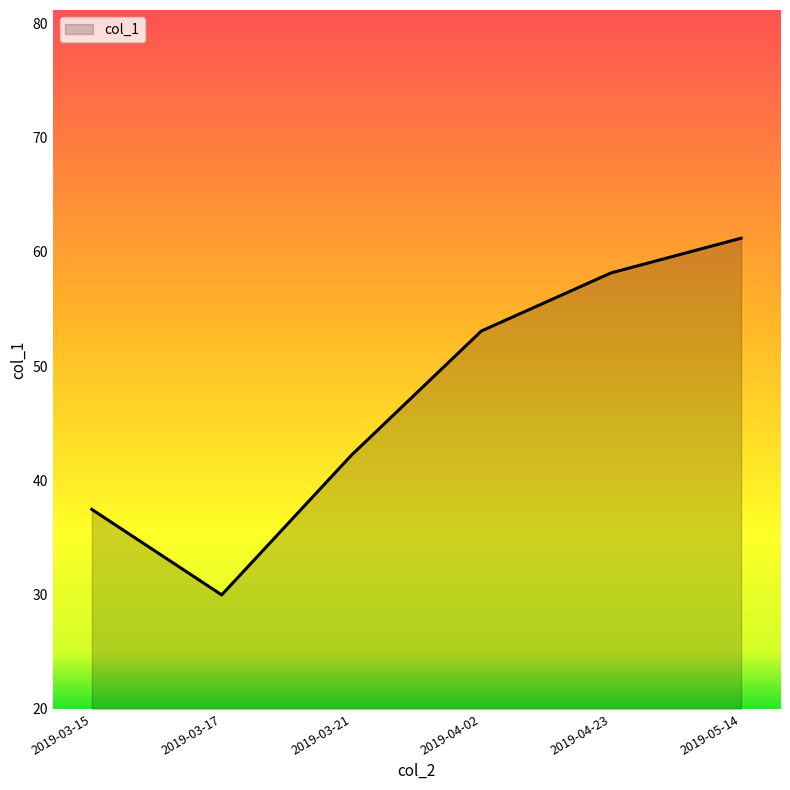

Approximately how many times larger is the value at 2019-04-23 compared to 2019-05-14?

1.0